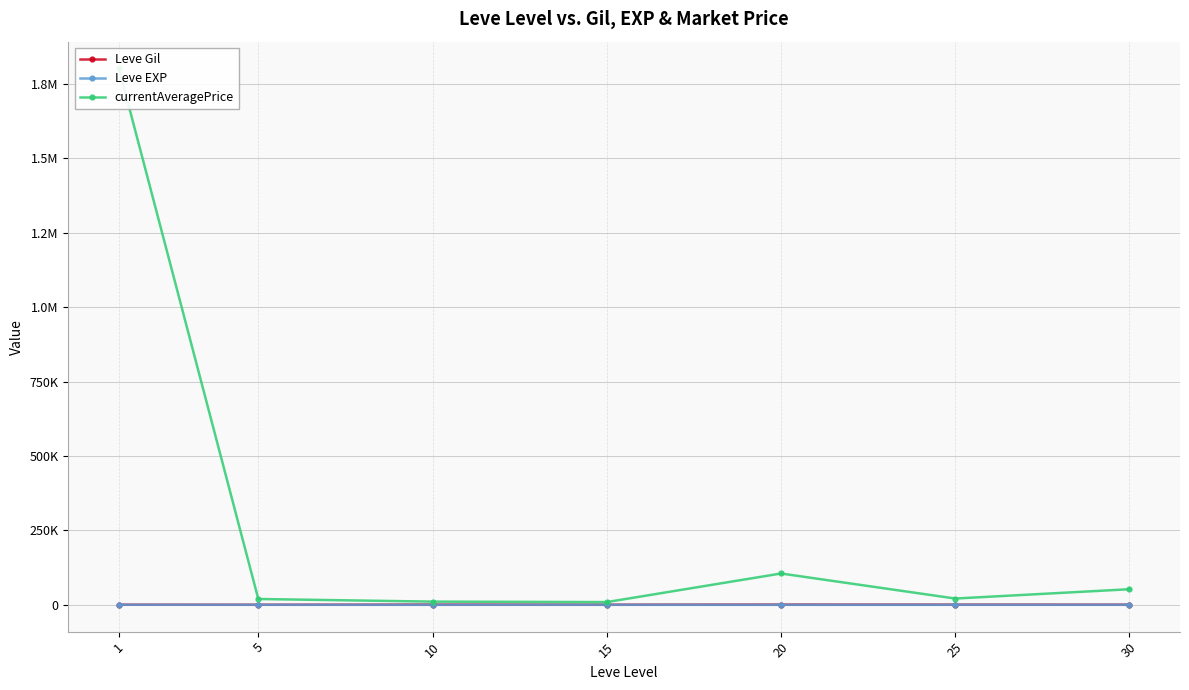

Between 10 and 25, which series saw the biggest shift?

currentAveragePrice